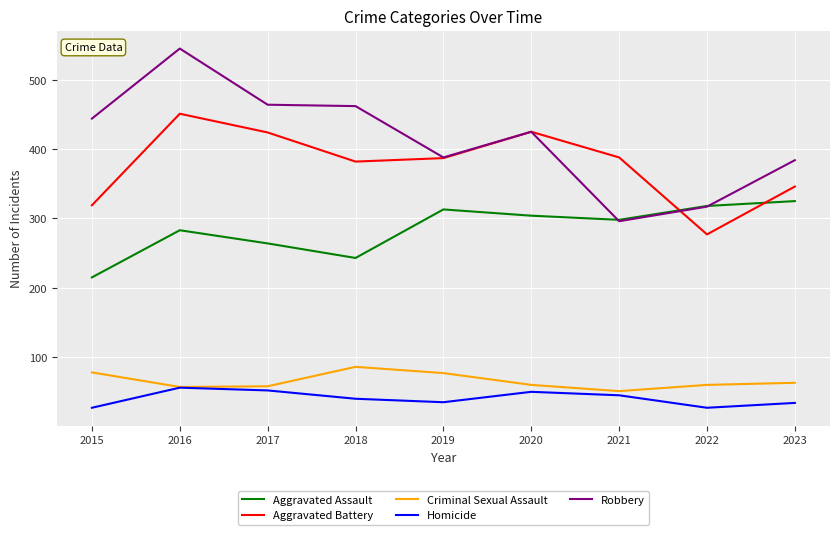

Is it true that Criminal Sexual Assault equals 115 at 2018?

False